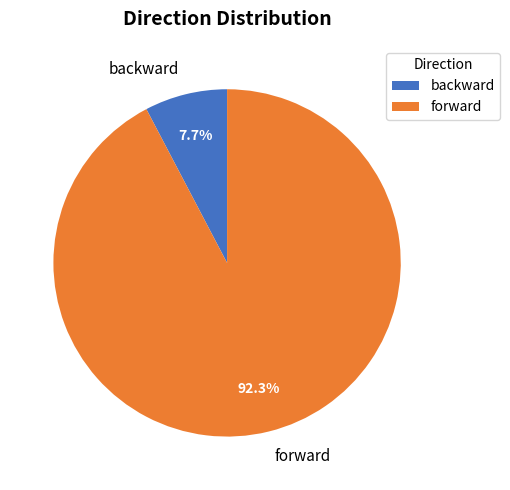

What percentage is NOT represented by backward?

92.3%